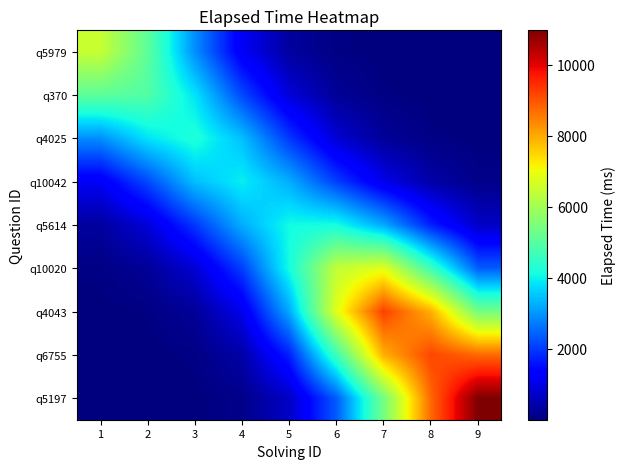

How many series are shown in this chart?

9